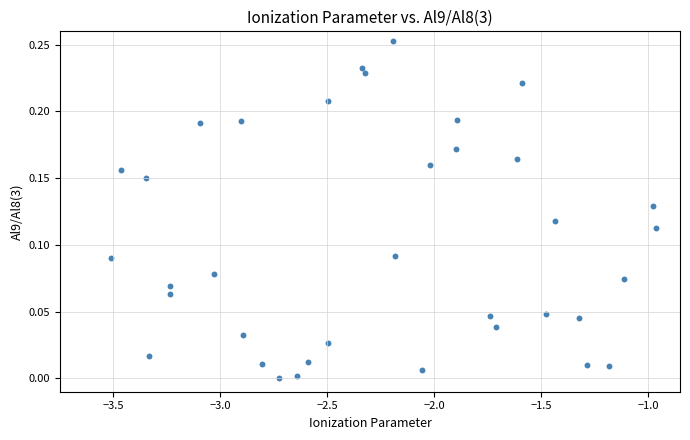

What is the range of X values (max minus min)?

2.5